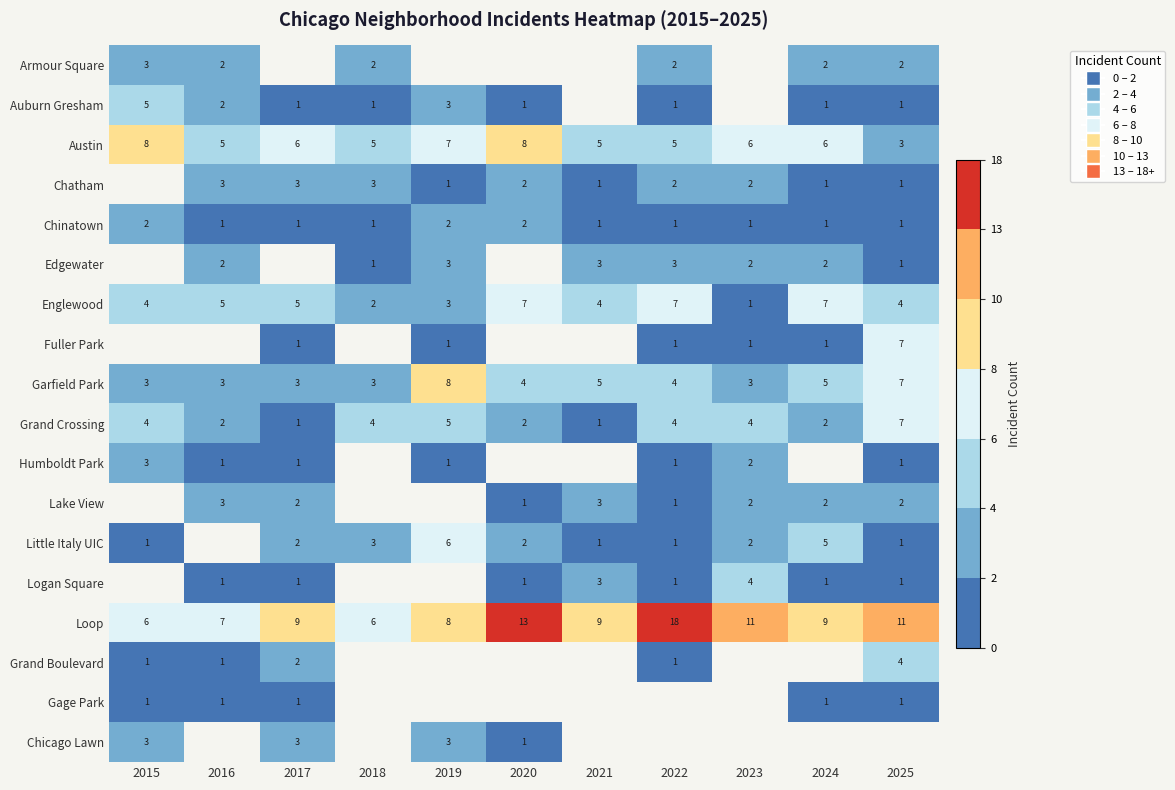

What value does the Garfield Park series have at 2023?

3